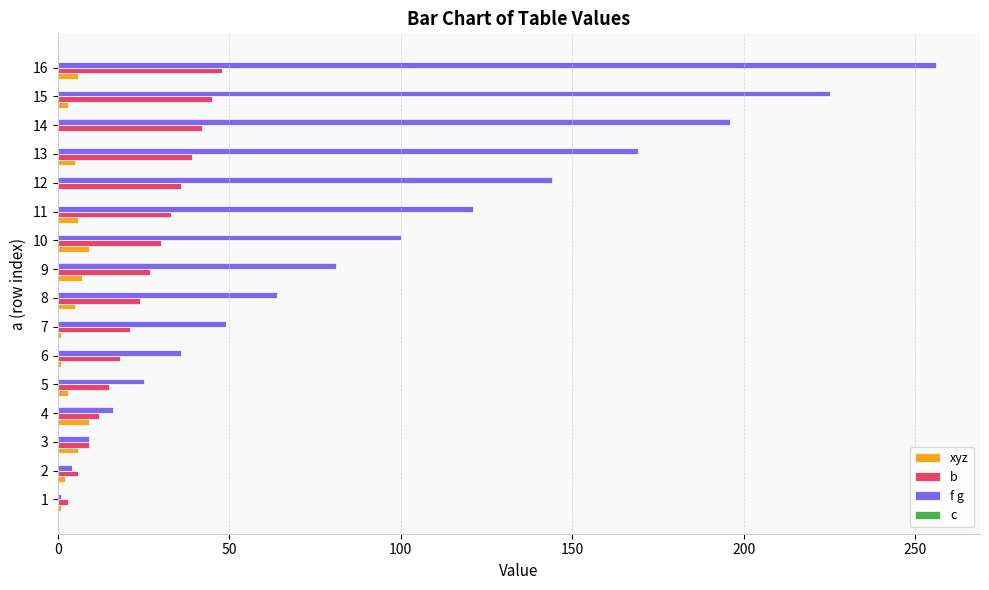

Is it true that b equals 24 at 8?

True